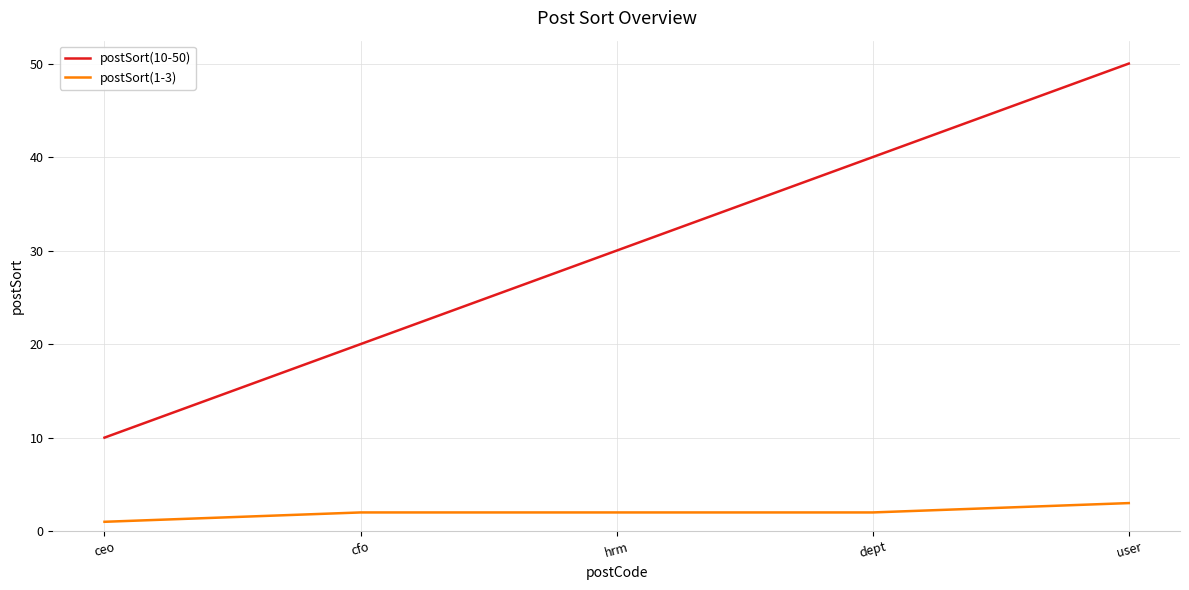

Rank the series by their maximum value, from highest to lowest.

postSort(10-50), postSort(1-3)